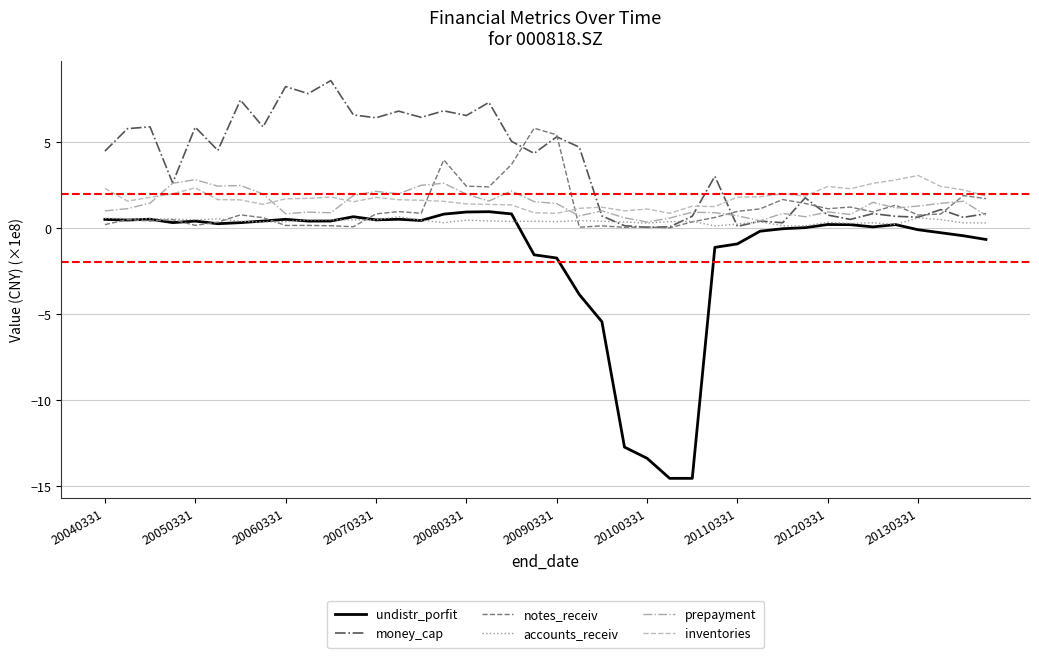

Which series has the largest total across all categories?

money_cap